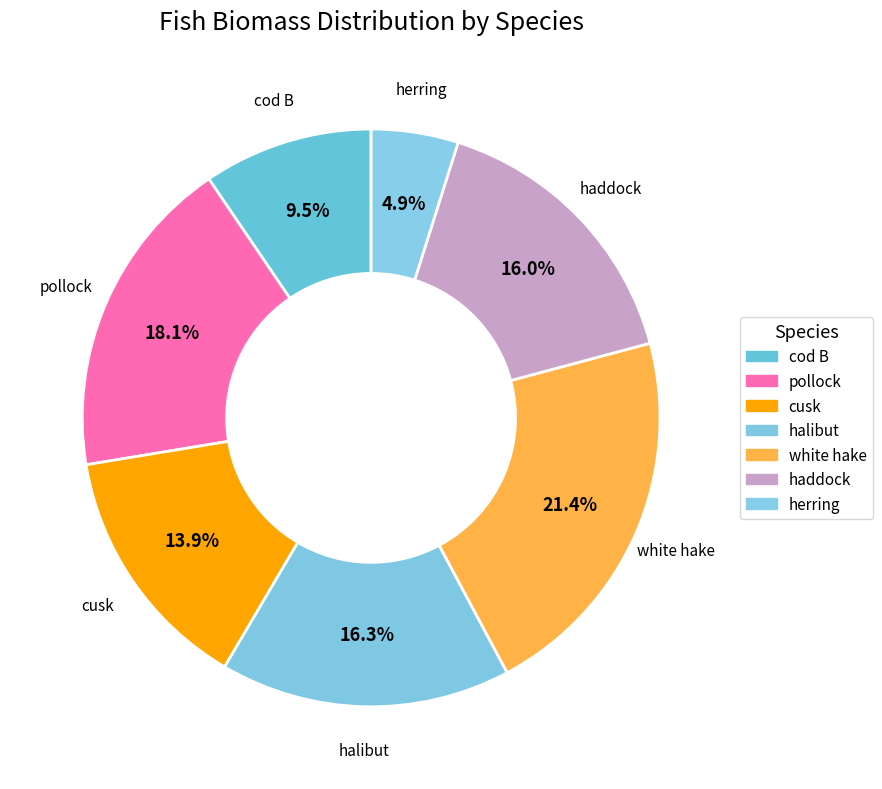

What is the ratio of the value at halibut to the value at white hake?

0.8